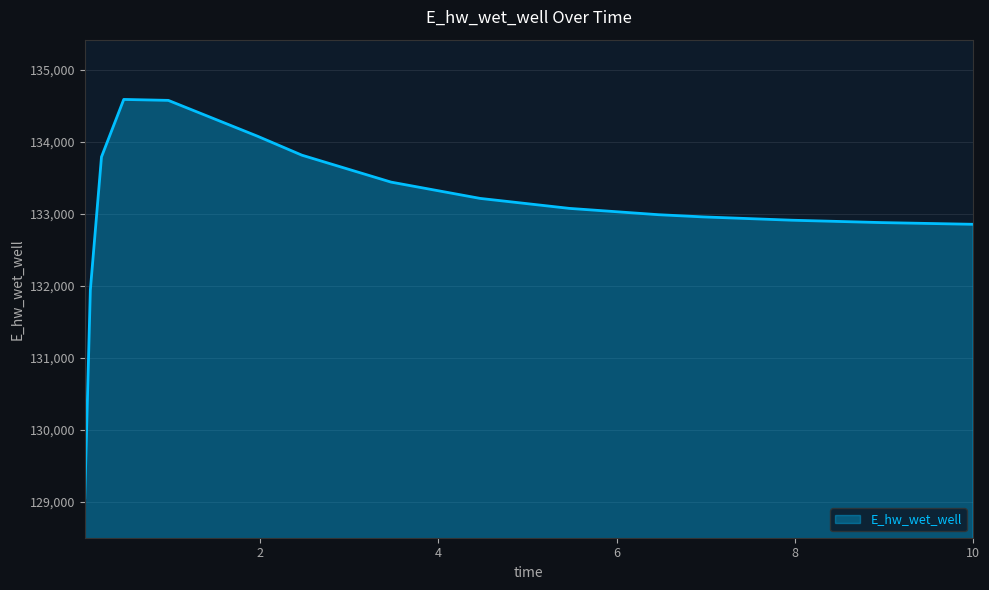

What is the minimum value shown in the chart?

129055.2